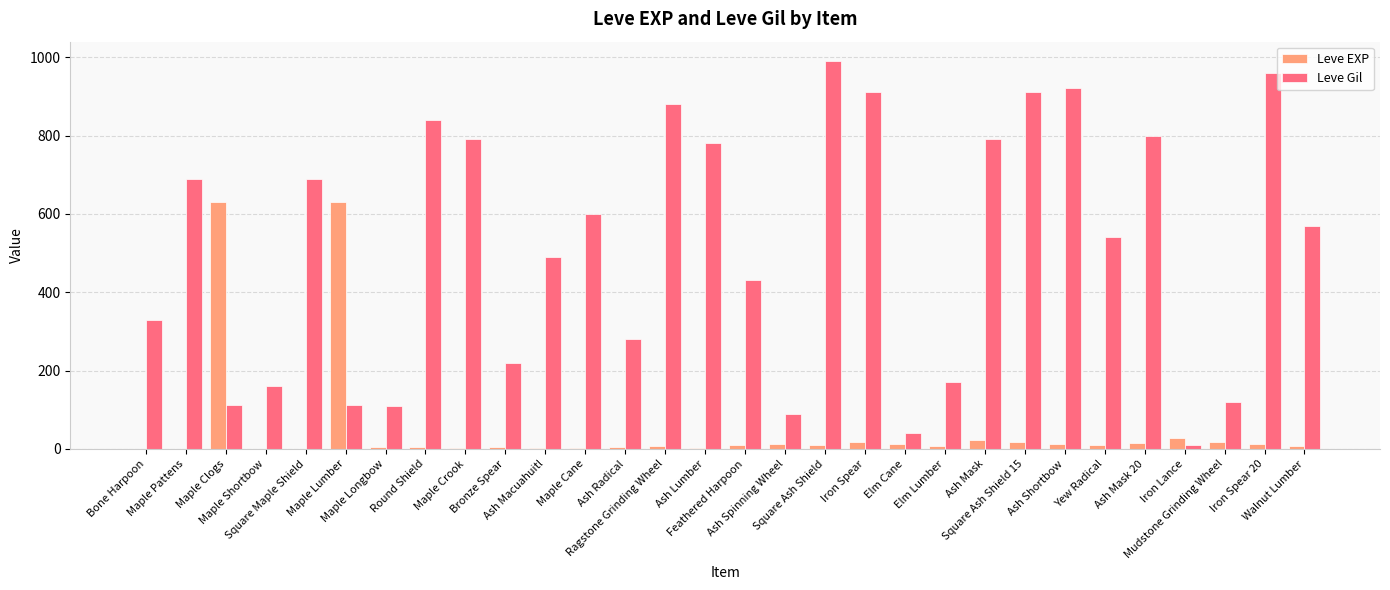

What are all the series names shown in the legend?

Leve EXP, Leve Gil